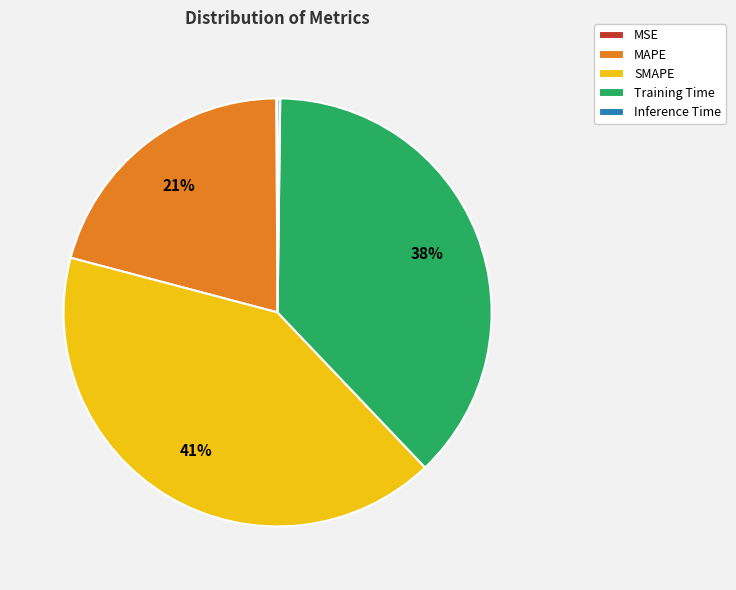

Is the sum of MAPE and SMAPE greater than half?

Yes